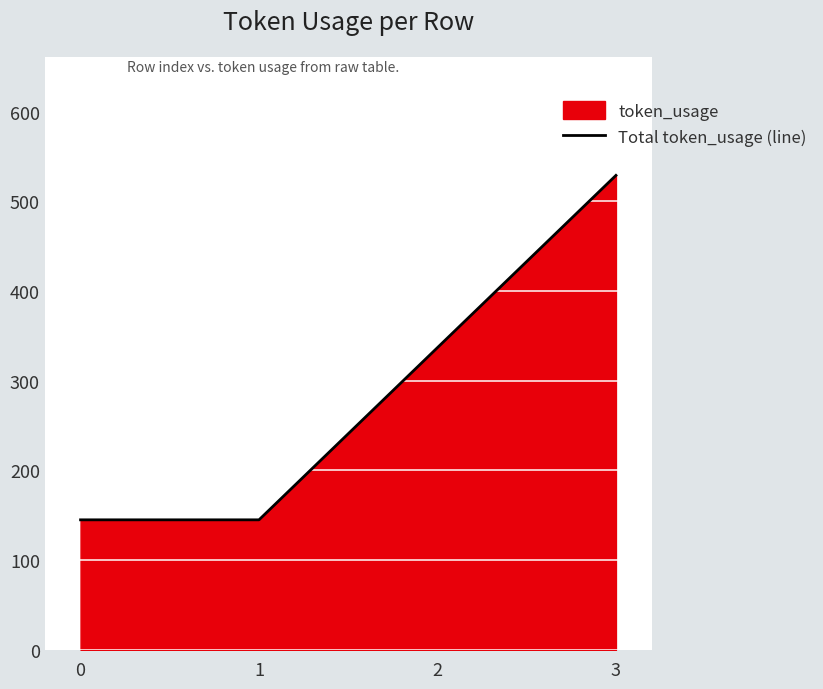

Reading right to left, list all the values displayed in this chart.

529	337	145	145